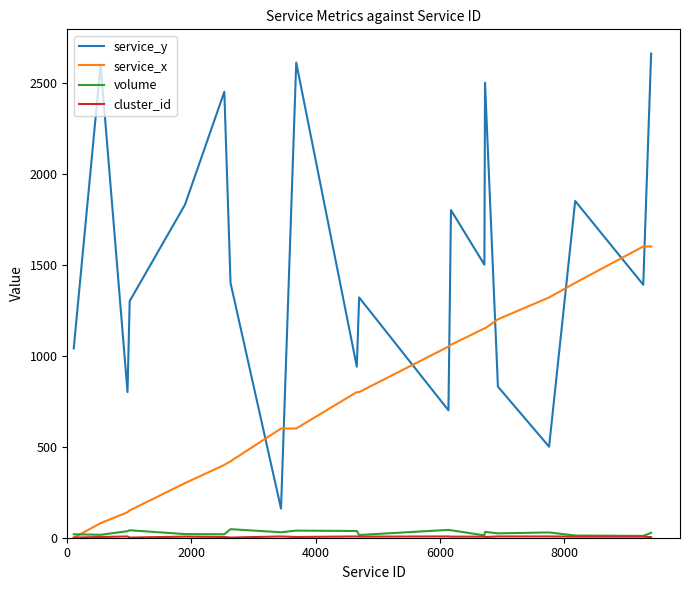

What is the maximum value for service_y?

2660